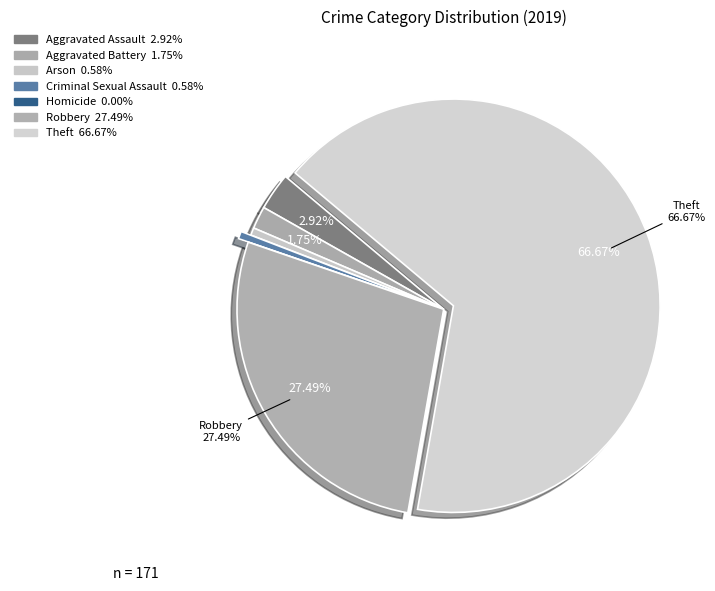

Is there a majority slice in this chart?

Yes